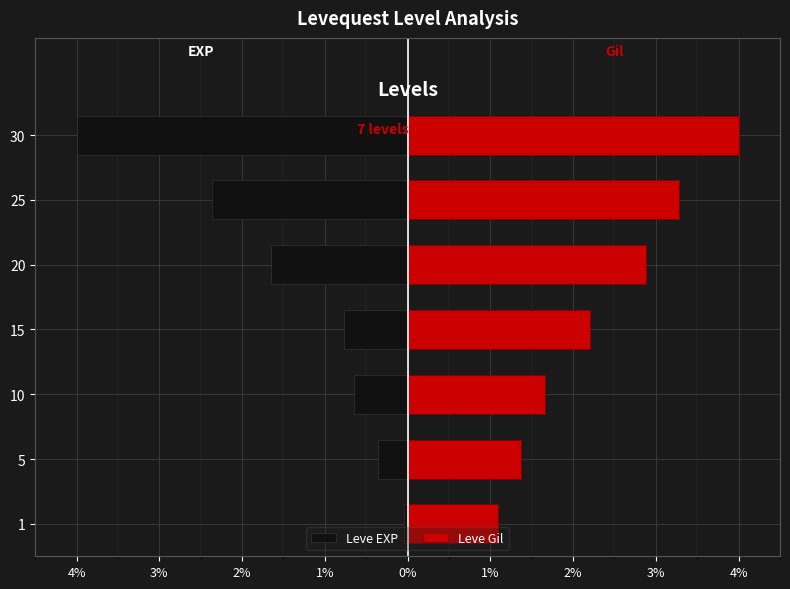

The Leve Gil series shows 1.8 at 1. True or false?

False